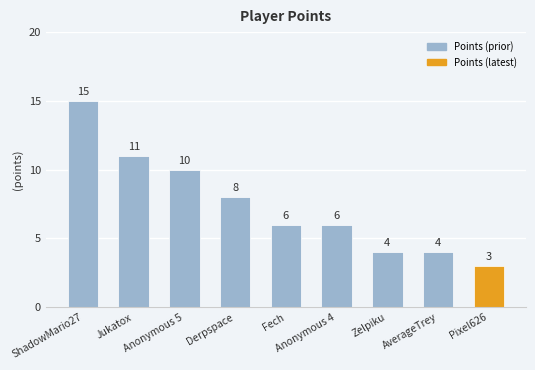

Where does the data first go above 6?

ShadowMario27